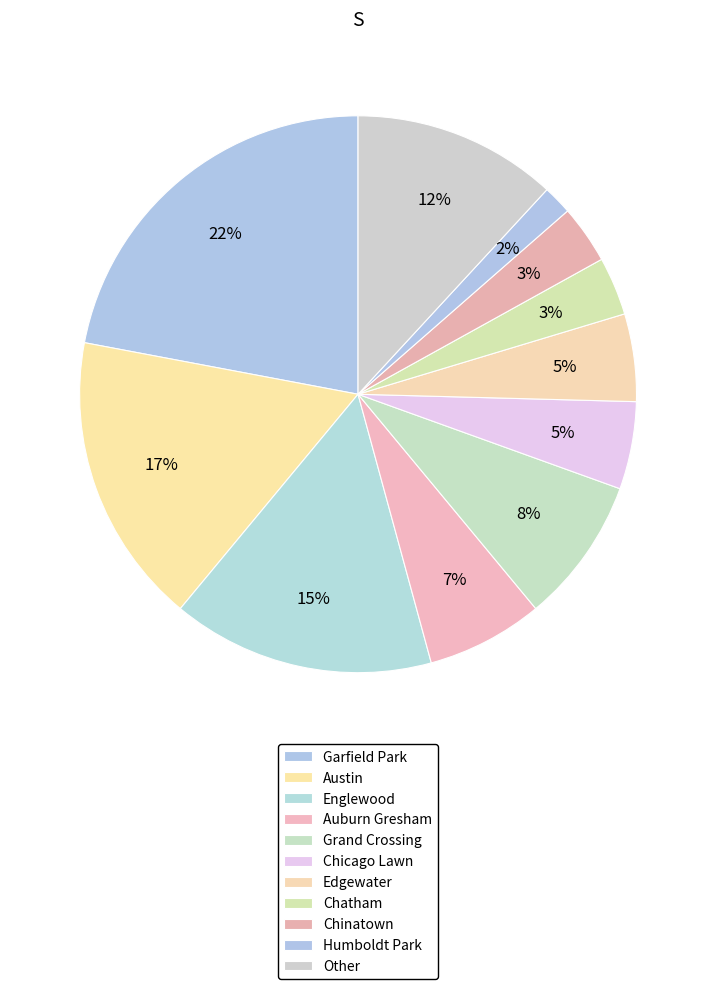

How many segments does this pie chart have?

11